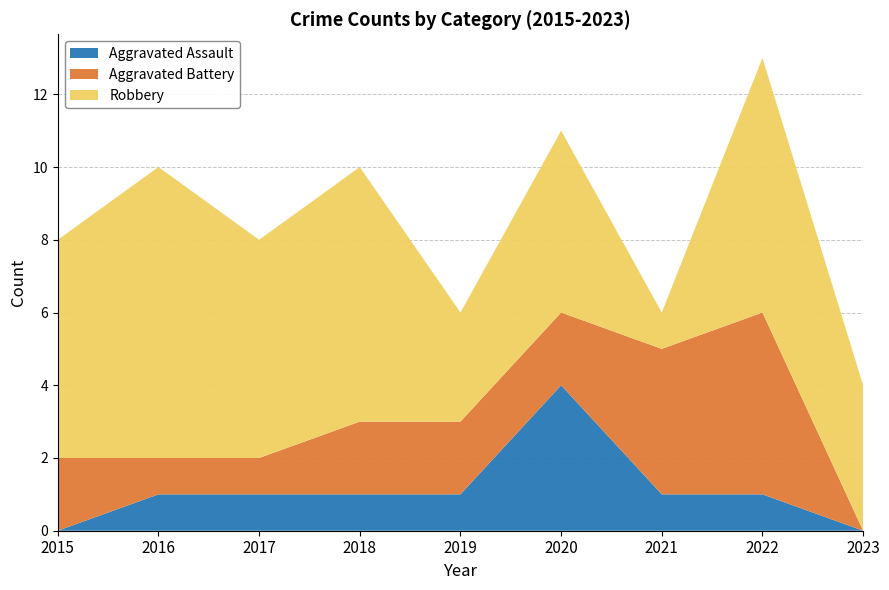

Reading left to right, extract all data points from this chart.

Aggravated Assault: 0	1	1	1	1	4	1	1	0
Aggravated Battery: 2	1	1	2	2	2	4	5	0
Robbery: 6	8	6	7	3	5	1	7	4